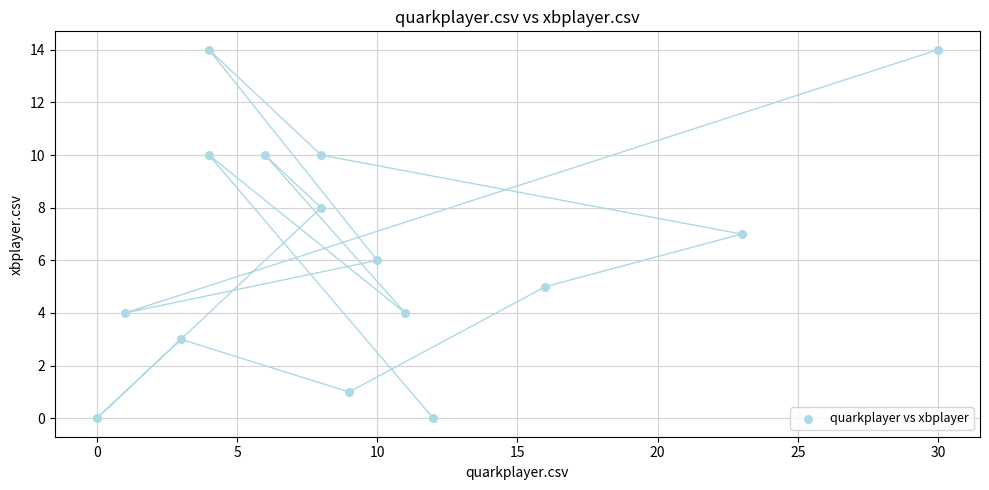

What is the range of Y values (max minus min)?

14